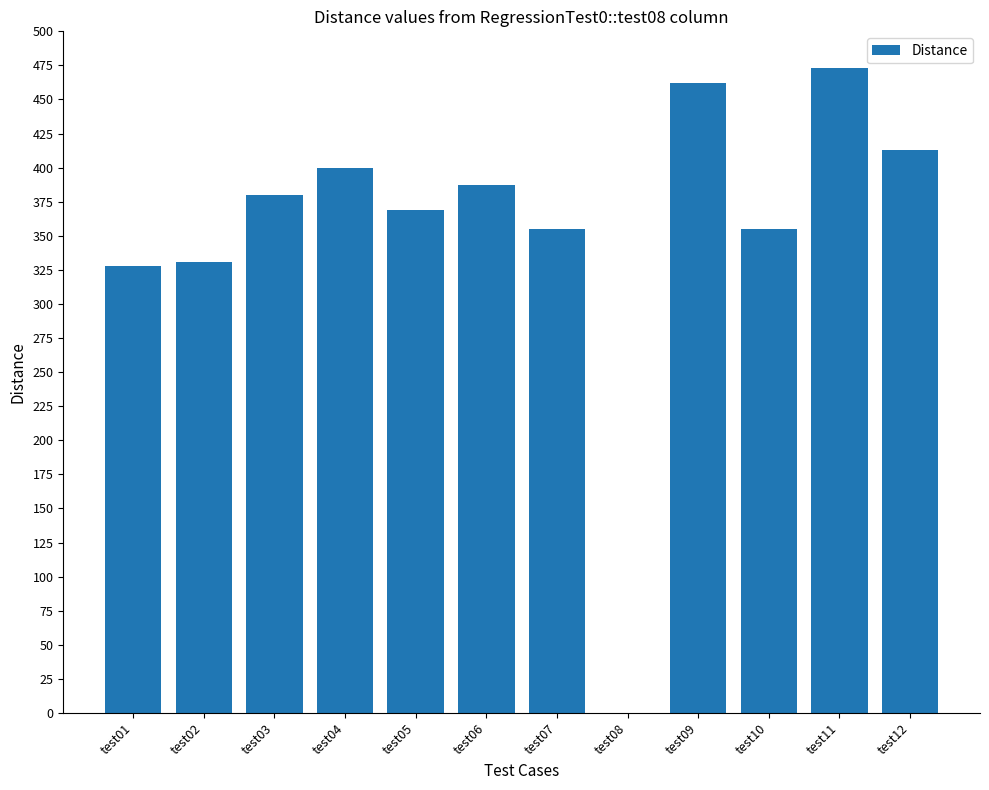

Reading right to left, extract all data points from this chart.

test12=413	test11=473	test10=355	test09=462	test08=0	test07=355	test06=387	test05=369	test04=400	test03=380	test02=331	test01=328